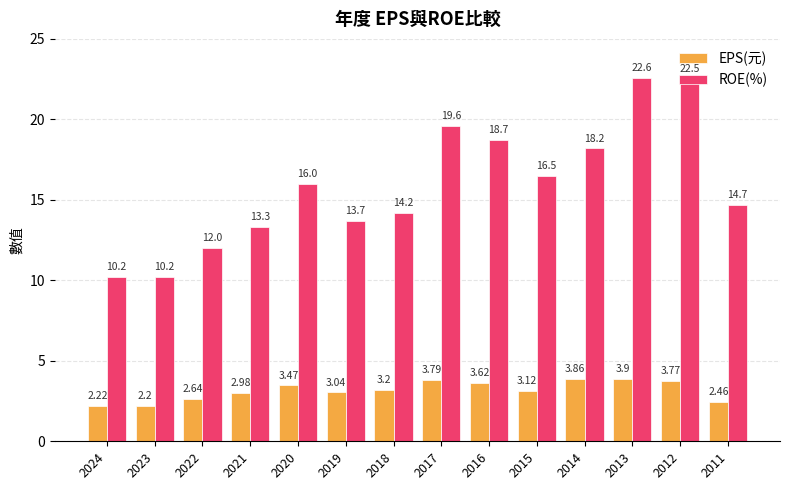

How many bars are there in each group?

2